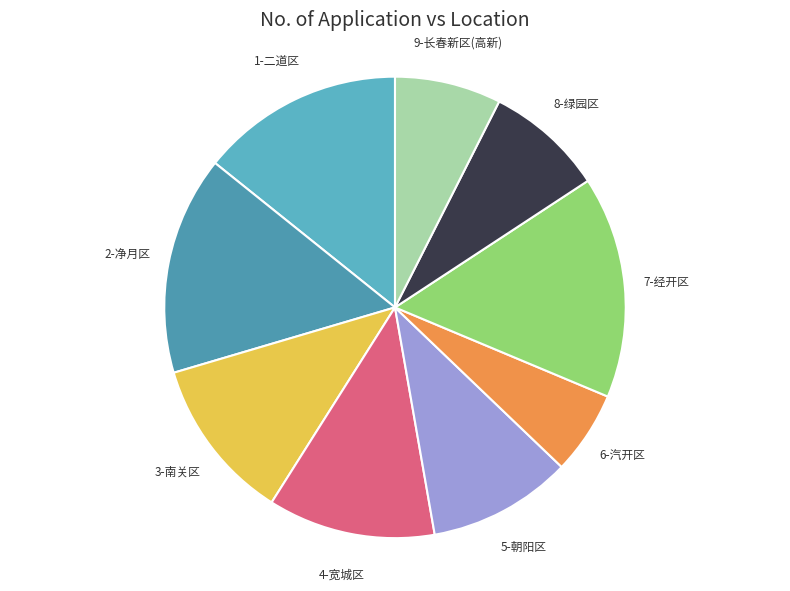

Is there any slice that represents more than half of the pie?

No